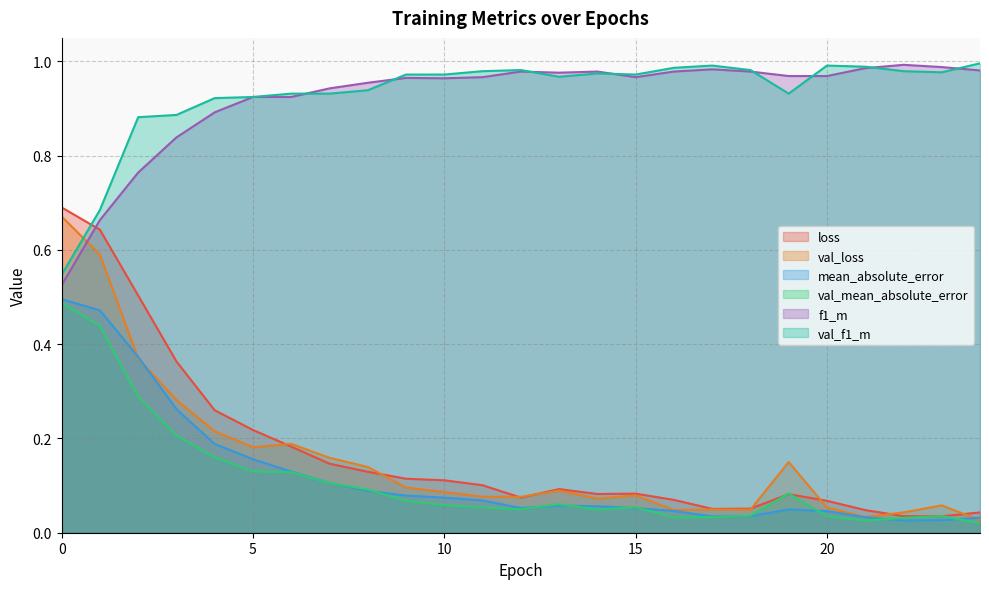

At which category does f1_m reach its first local peak?

9